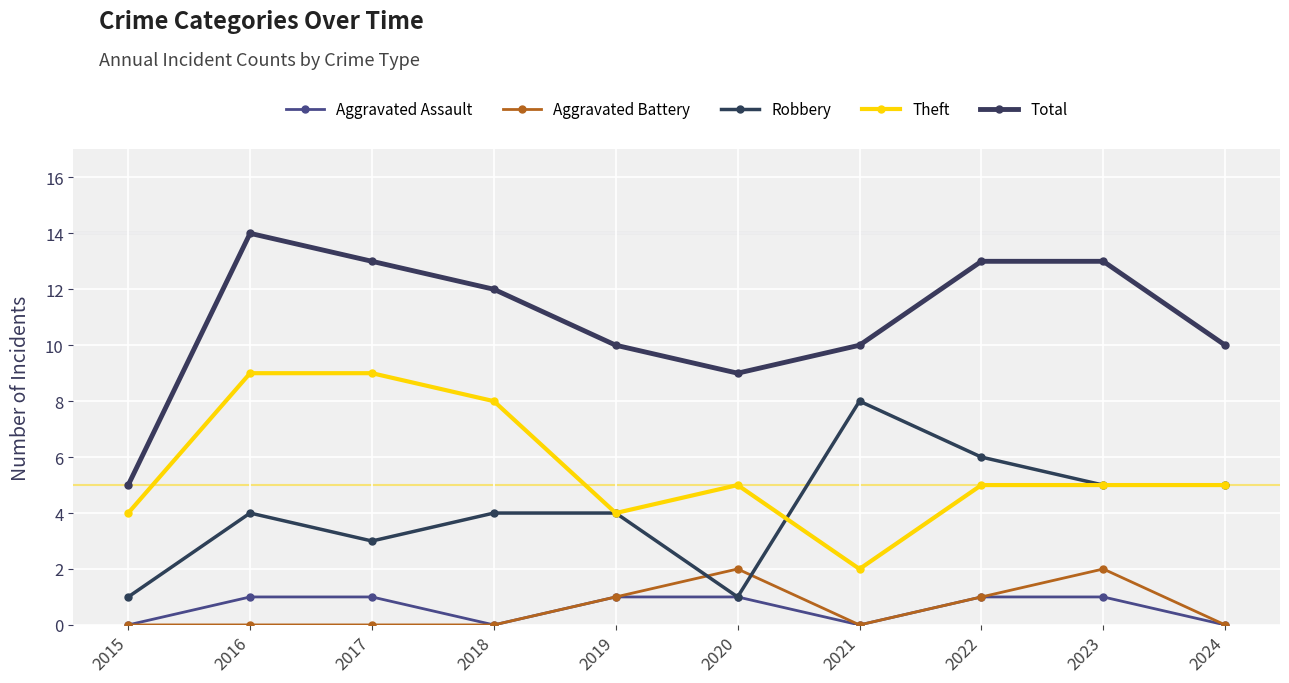

What is the difference between the Aggravated Assault values at 2021 and 2020?

1